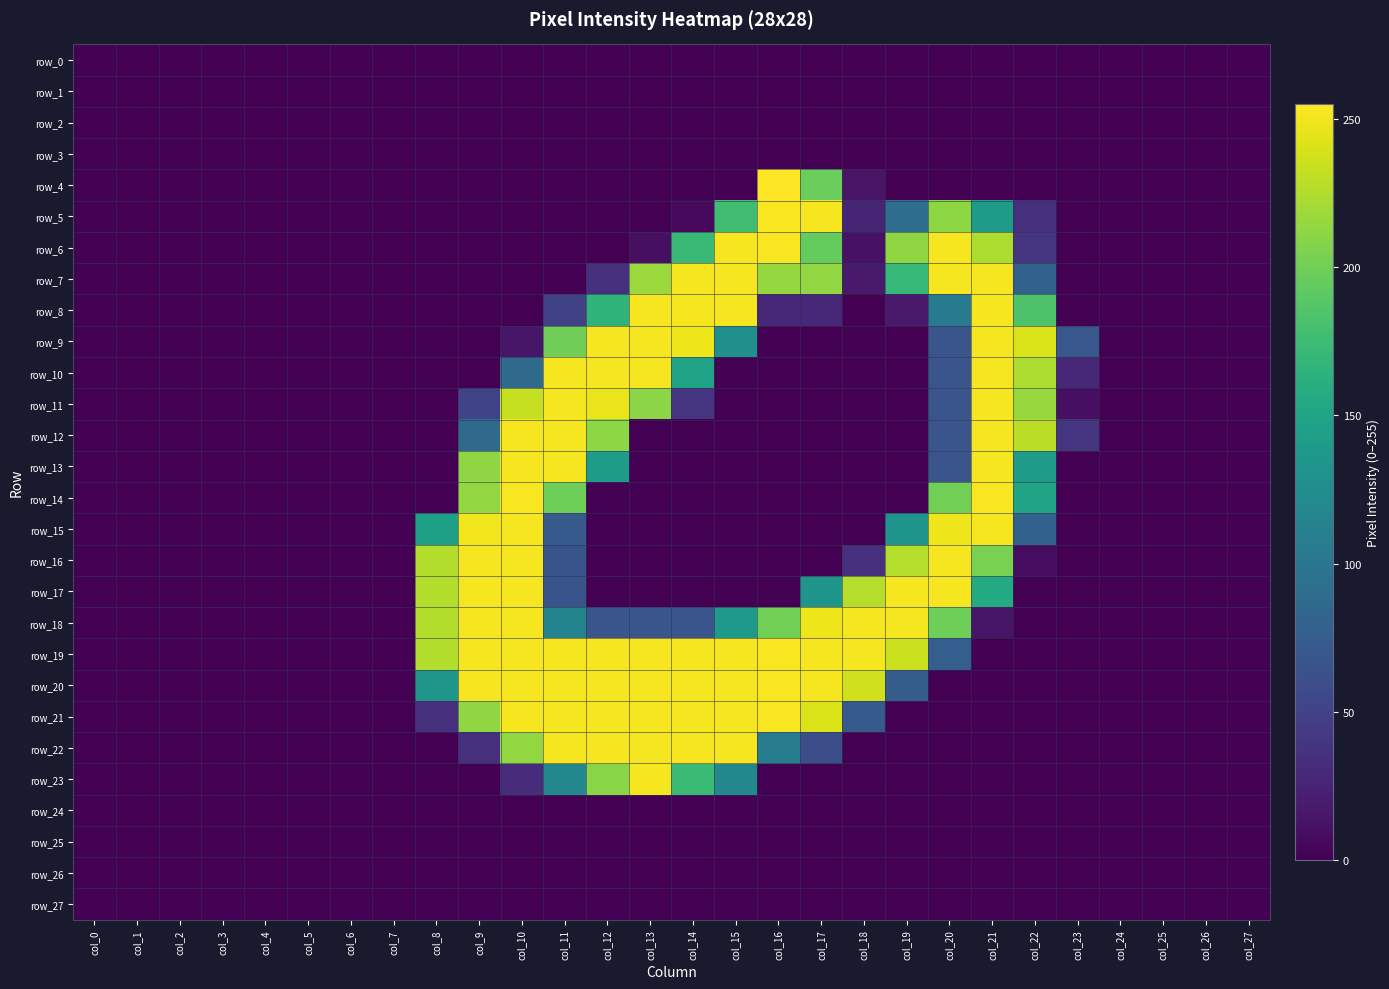

Reading left to right, what are all the values shown in this chart?

row_0: 0	0	0	0	0	0	0	0	0	0	0	0	0	0	0	0	0	0	0	0	0	0	0	0	0	0	0	0
row_1: 0	0	0	0	0	0	0	0	0	0	0	0	0	0	0	0	0	0	0	0	0	0	0	0	0	0	0	0
row_2: 0	0	0	0	0	0	0	0	0	0	0	0	0	0	0	0	0	0	0	0	0	0	0	0	0	0	0	0
row_3: 0	0	0	0	0	0	0	0	0	0	0	0	0	0	0	0	0	0	0	0	0	0	0	0	0	0	0	0
row_4: 0	0	0	0	0	0	0	0	0	0	0	0	0	0	0	0	255	197	13	0	0	0	0	0	0	0	0	0
row_5: 0	0	0	0	0	0	0	0	0	0	0	0	0	0	6	177	253	252	26	91	212	141	34	0	0	0	0	0
row_6: 0	0	0	0	0	0	0	0	0	0	0	0	0	10	172	252	253	195	12	213	252	224	38	0	0	0	0	0
row_7: 0	0	0	0	0	0	0	0	0	0	0	0	34	217	252	252	215	214	18	171	252	252	79	0	0	0	0	0
row_8: 0	0	0	0	0	0	0	0	0	0	0	50	166	252	252	252	28	28	0	17	106	252	184	0	0	0	0	0
row_9: 0	0	0	0	0	0	0	0	0	0	15	200	252	252	249	128	0	0	0	0	67	252	241	69	0	0	0	0
row_10: 0	0	0	0	0	0	0	0	0	0	88	252	252	252	147	0	0	0	0	0	67	252	224	29	0	0	0	0
row_11: 0	0	0	0	0	0	0	0	0	51	233	252	248	211	39	0	0	0	0	0	67	252	216	10	0	0	0	0
row_12: 0	0	0	0	0	0	0	0	0	88	252	252	212	0	0	0	0	0	0	0	67	252	229	39	0	0	0	0
row_13: 0	0	0	0	0	0	0	0	0	213	252	252	141	0	0	0	0	0	0	0	67	252	141	0	0	0	0	0
row_14: 0	0	0	0	0	0	0	0	0	214	253	199	0	0	0	0	0	0	0	0	201	253	149	0	0	0	0	0
row_15: 0	0	0	0	0	0	0	0	145	250	252	72	0	0	0	0	0	0	0	132	249	252	79	0	0	0	0	0
row_16: 0	0	0	0	0	0	0	0	226	252	252	66	0	0	0	0	0	0	35	227	252	204	8	0	0	0	0	0
row_17: 0	0	0	0	0	0	0	0	226	252	252	66	0	0	0	0	0	132	227	252	252	156	0	0	0	0	0	0
row_18: 0	0	0	0	0	0	0	0	226	252	252	115	67	67	67	137	201	249	252	252	199	14	0	0	0	0	0	0
row_19: 0	0	0	0	0	0	0	0	226	252	252	252	252	252	252	252	253	252	252	235	76	0	0	0	0	0	0	0
row_20: 0	0	0	0	0	0	0	0	135	252	252	252	252	252	252	252	253	252	237	75	0	0	0	0	0	0	0	0
row_21: 0	0	0	0	0	0	0	0	35	213	252	252	252	252	252	252	253	241	72	0	0	0	0	0	0	0	0	0
row_22: 0	0	0	0	0	0	0	0	0	34	214	252	252	252	252	252	107	61	0	0	0	0	0	0	0	0	0	0
row_23: 0	0	0	0	0	0	0	0	0	0	32	119	210	252	174	119	0	0	0	0	0	0	0	0	0	0	0	0
row_24: 0	0	0	0	0	0	0	0	0	0	0	0	0	0	0	0	0	0	0	0	0	0	0	0	0	0	0	0
row_25: 0	0	0	0	0	0	0	0	0	0	0	0	0	0	0	0	0	0	0	0	0	0	0	0	0	0	0	0
row_26: 0	0	0	0	0	0	0	0	0	0	0	0	0	0	0	0	0	0	0	0	0	0	0	0	0	0	0	0
row_27: 0	0	0	0	0	0	0	0	0	0	0	0	0	0	0	0	0	0	0	0	0	0	0	0	0	0	0	0